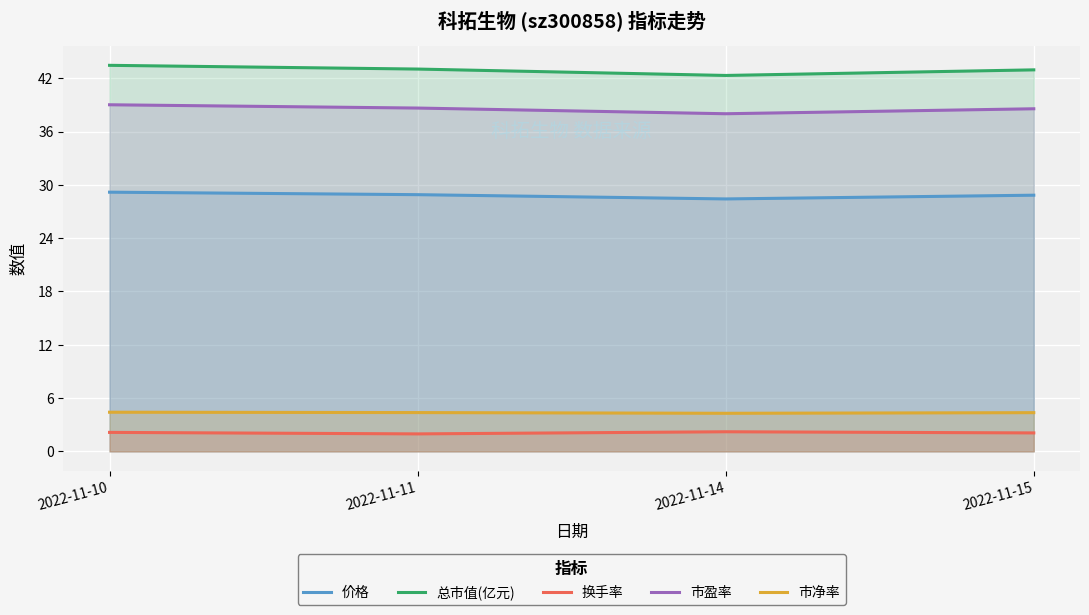

Rank the series by their maximum value, from highest to lowest.

总市值(亿元), 市盈率, 价格, 市净率, 换手率